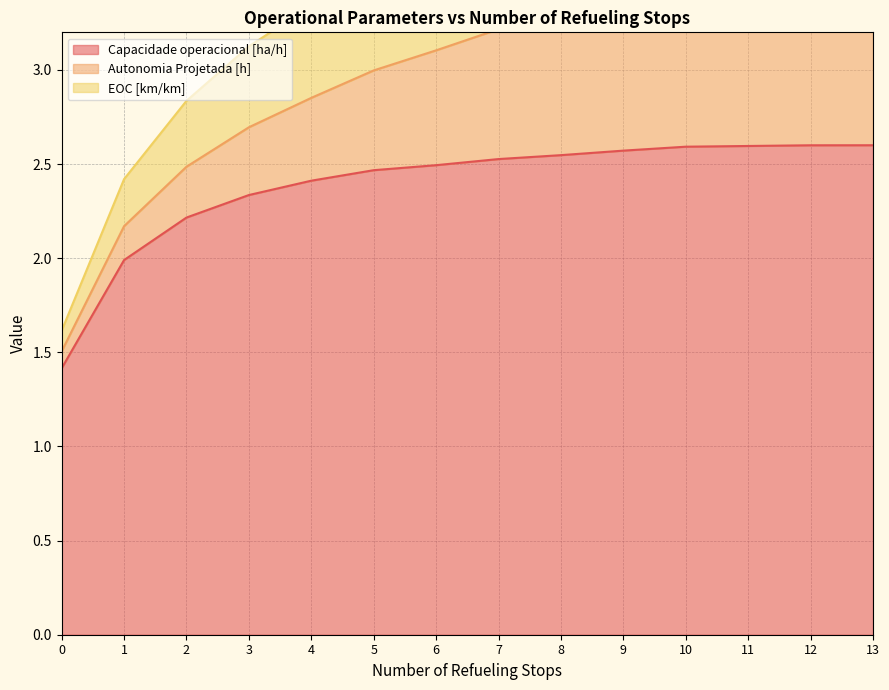

What is the highest value of the Capacidade operacional [ha/h] series?

2.6